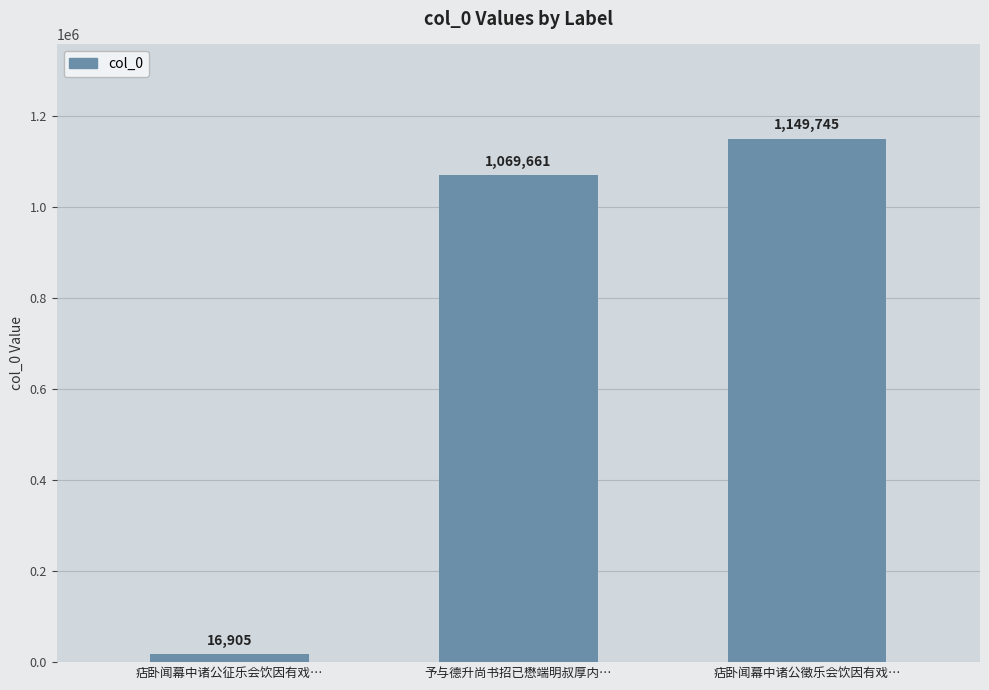

What is the maximum value shown in the chart?

1149745